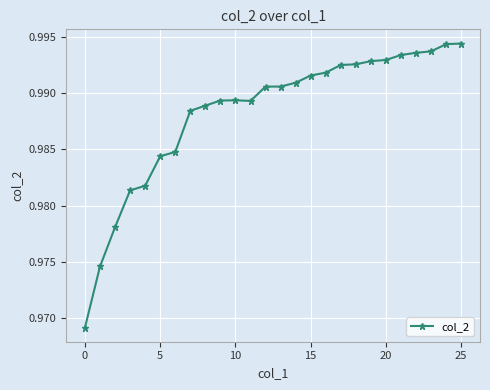

What is the sum of all values?

25.7